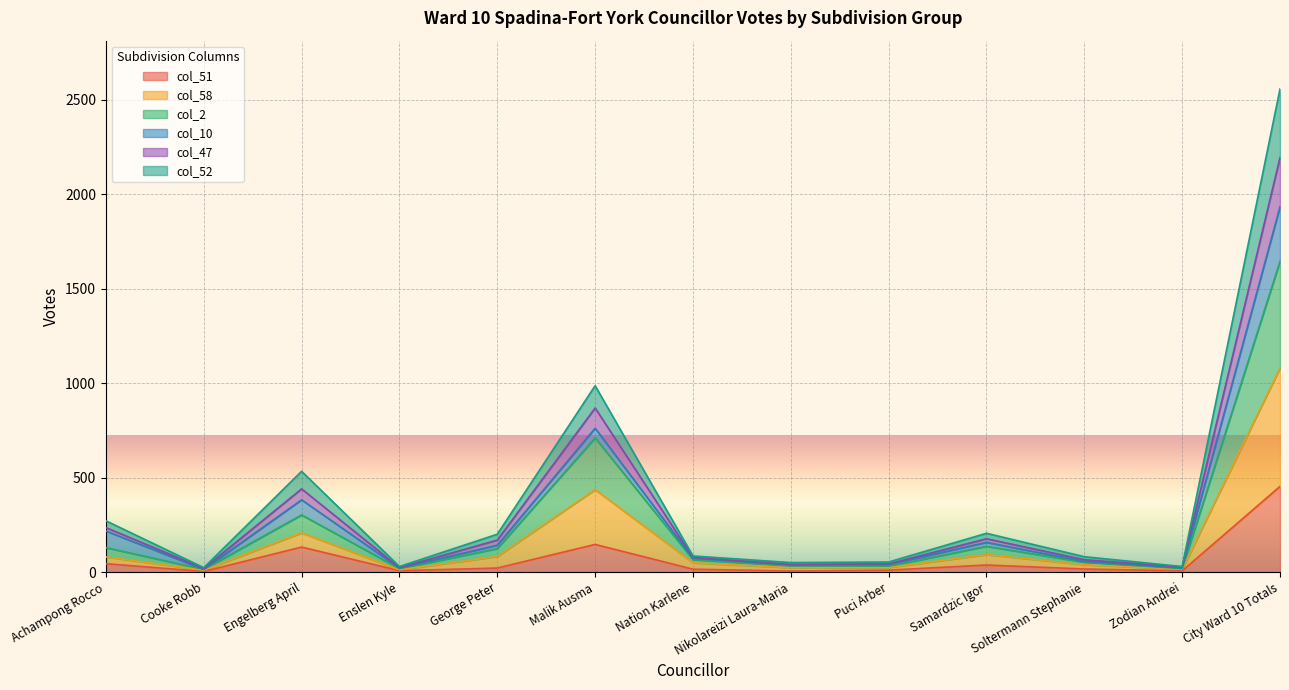

What position from the right is Puci Arber?

5